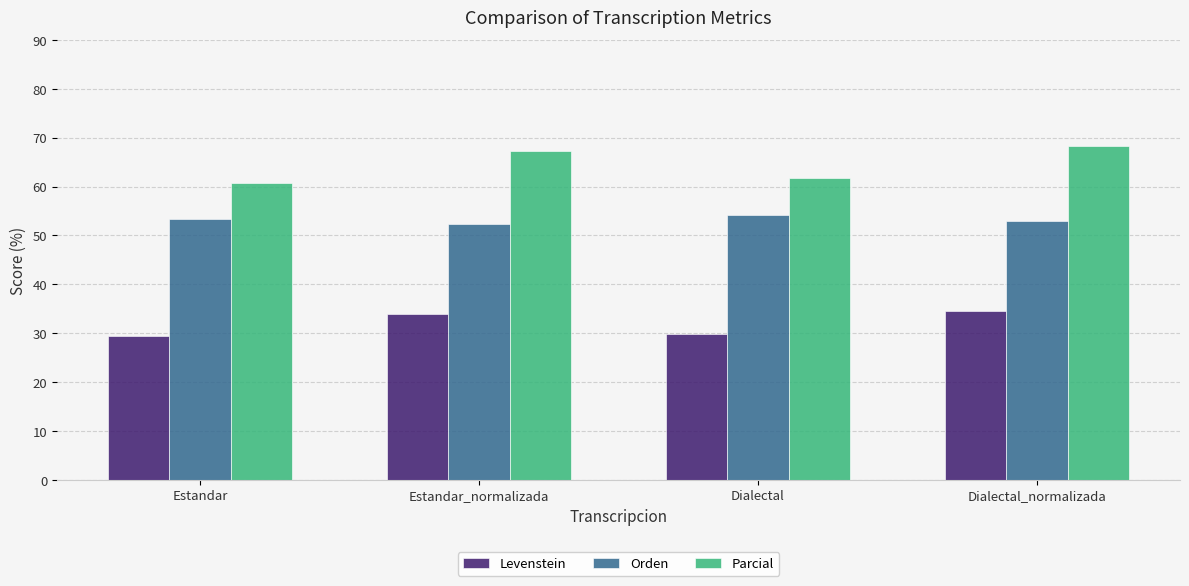

List the series in order of their peak value, lowest first.

Levenstein, Orden, Parcial